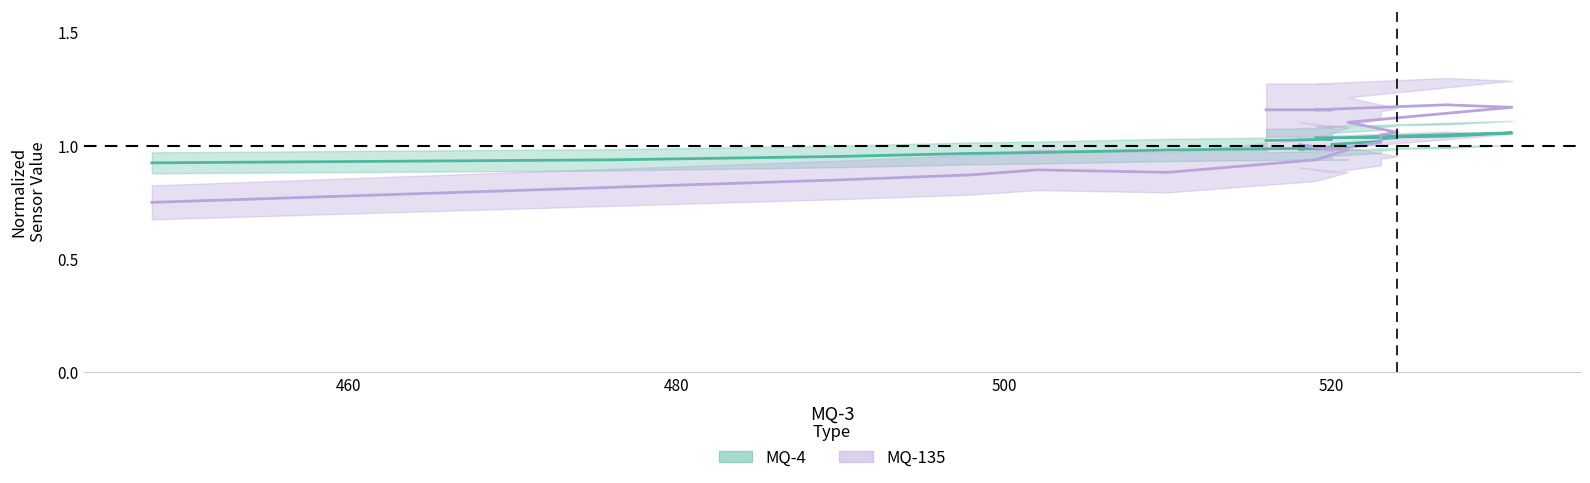

True or false: MQ-135 line has more than 2 points higher than both neighbors.

True